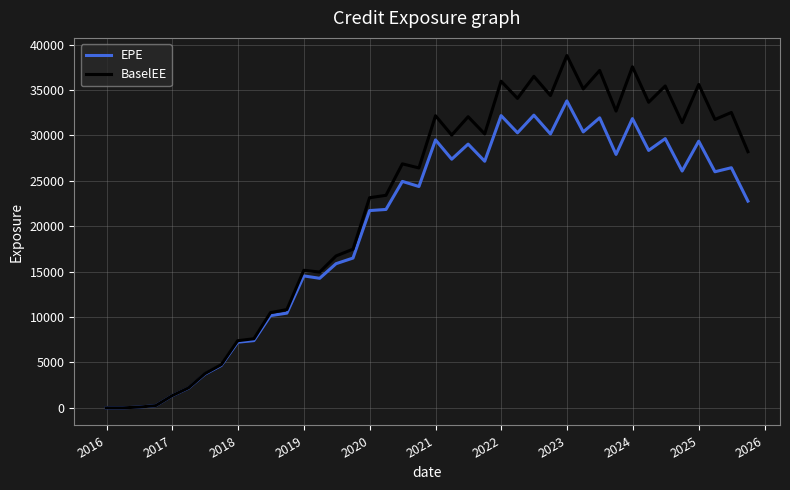

What is the highest value of the EPE series?

33802.1